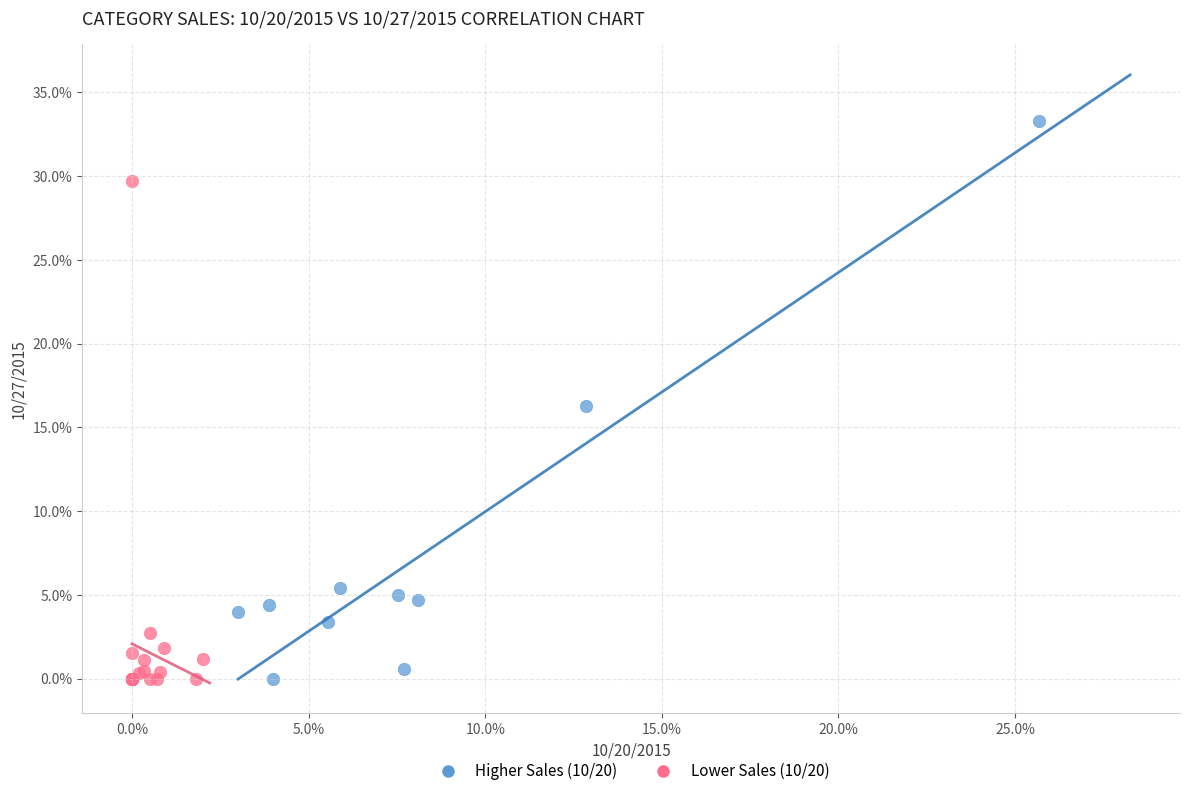

What are all the series names shown in the legend?

Higher Sales (10/20), Lower Sales (10/20)